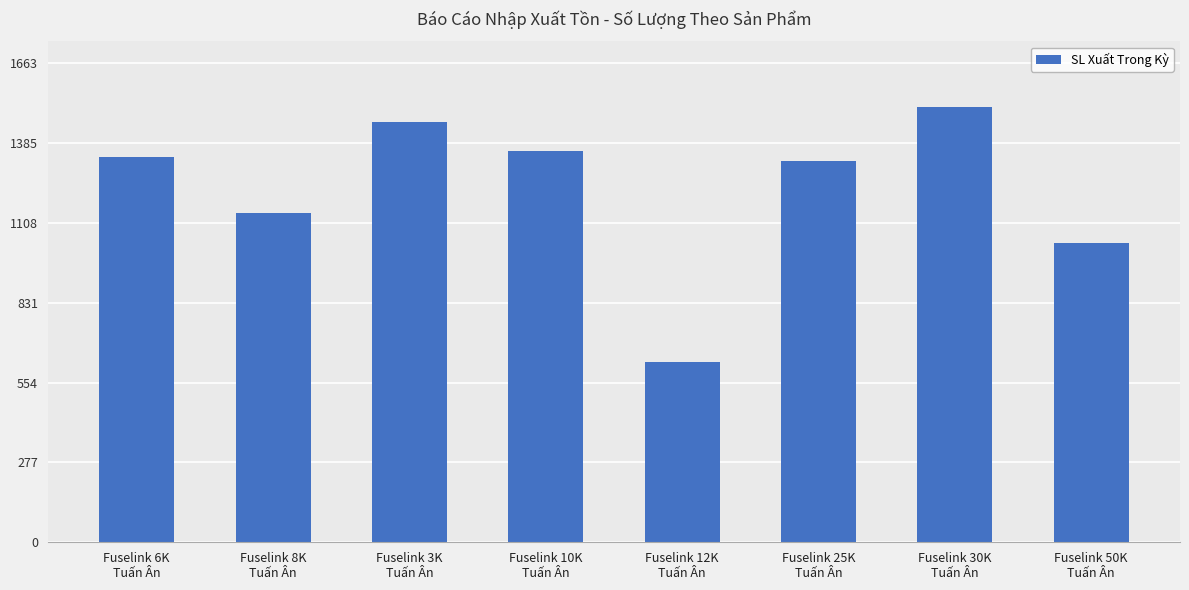

What is the sum of all values?

9800